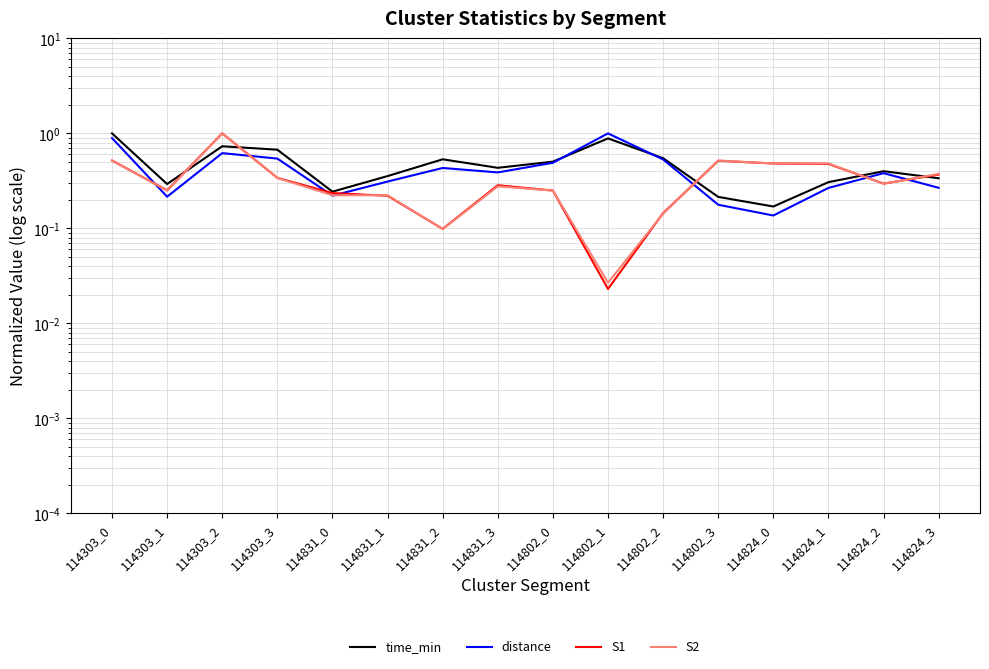

At which label is S2 closest to 0?

114802_1